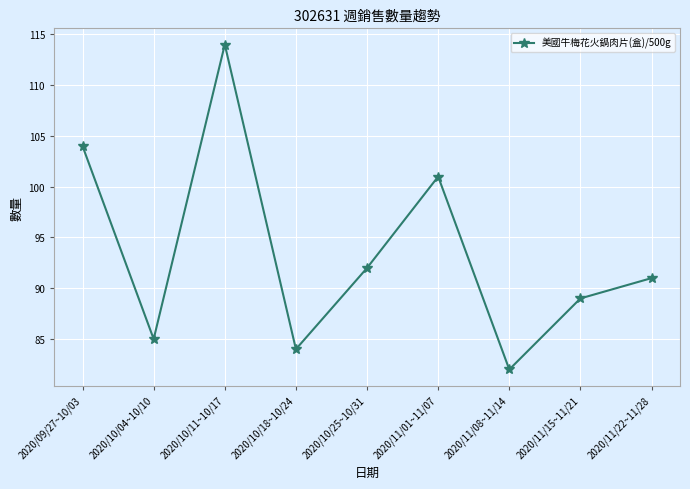

Approximately how many times larger is the value at 2020/09/27~10/03 compared to 2020/11/08~11/14?

1.3